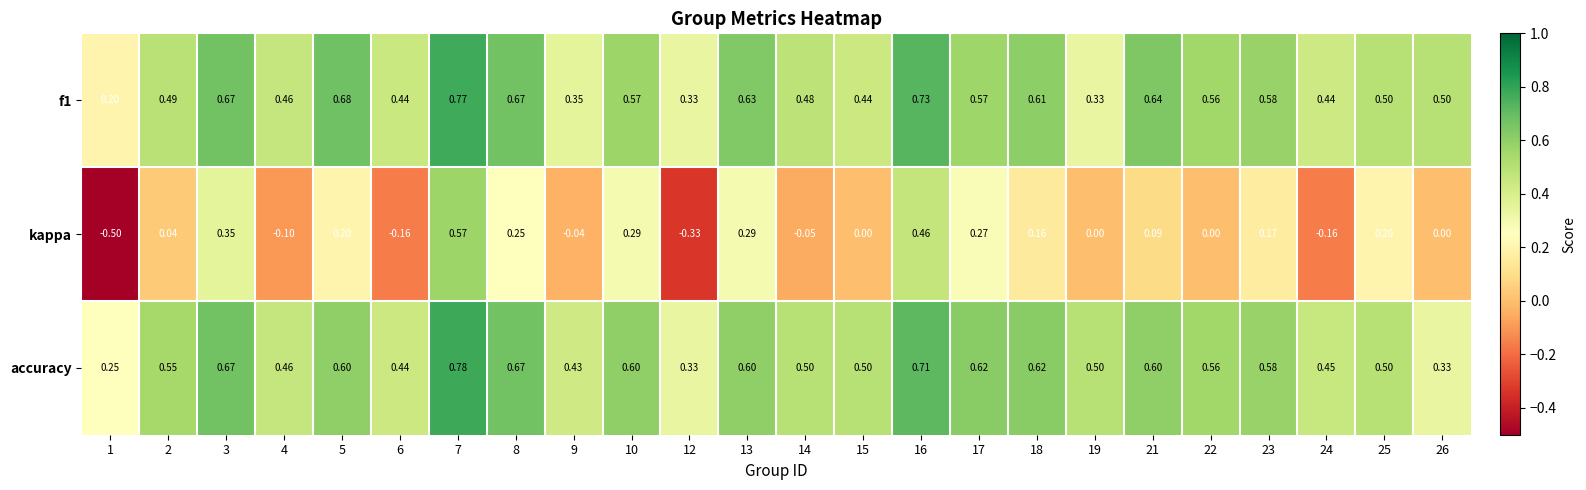

Which series has the widest spread of values?

kappa